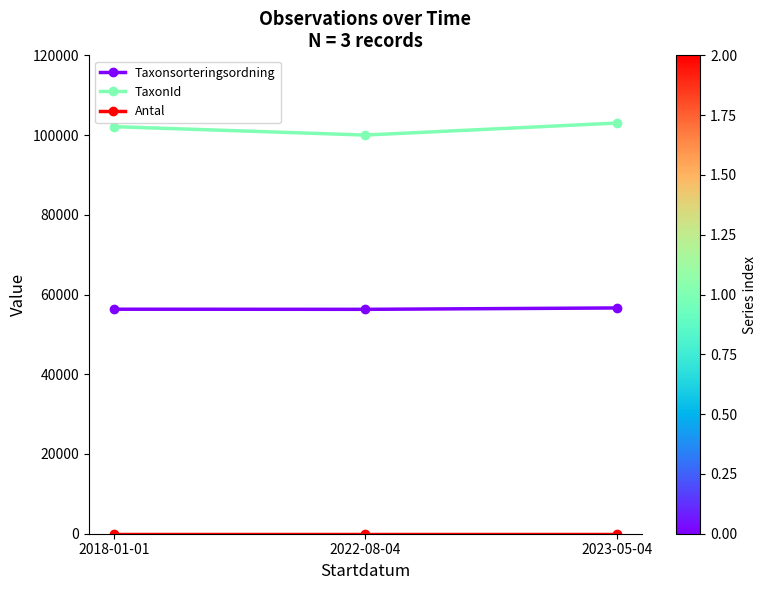

What is the difference between the highest and lowest values at 2022-08-04?

100000